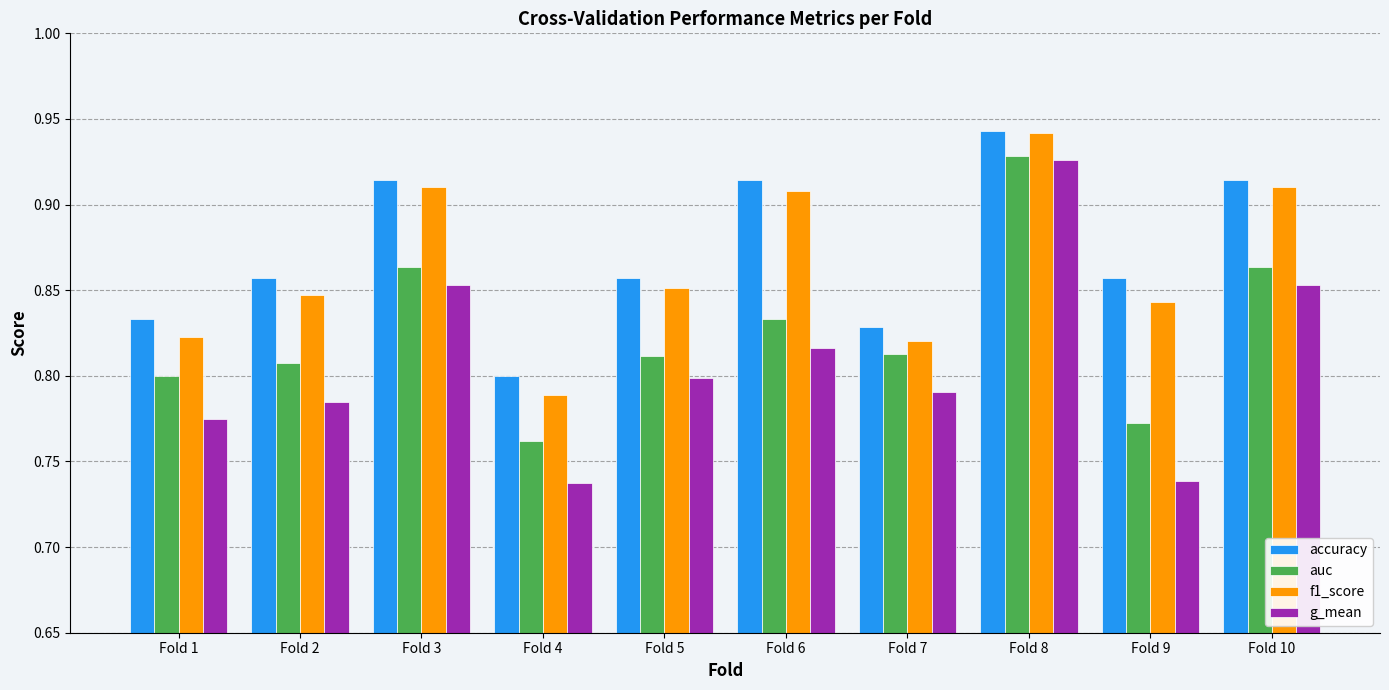

The auc series shows 1.3 at Fold 1. True or false?

False